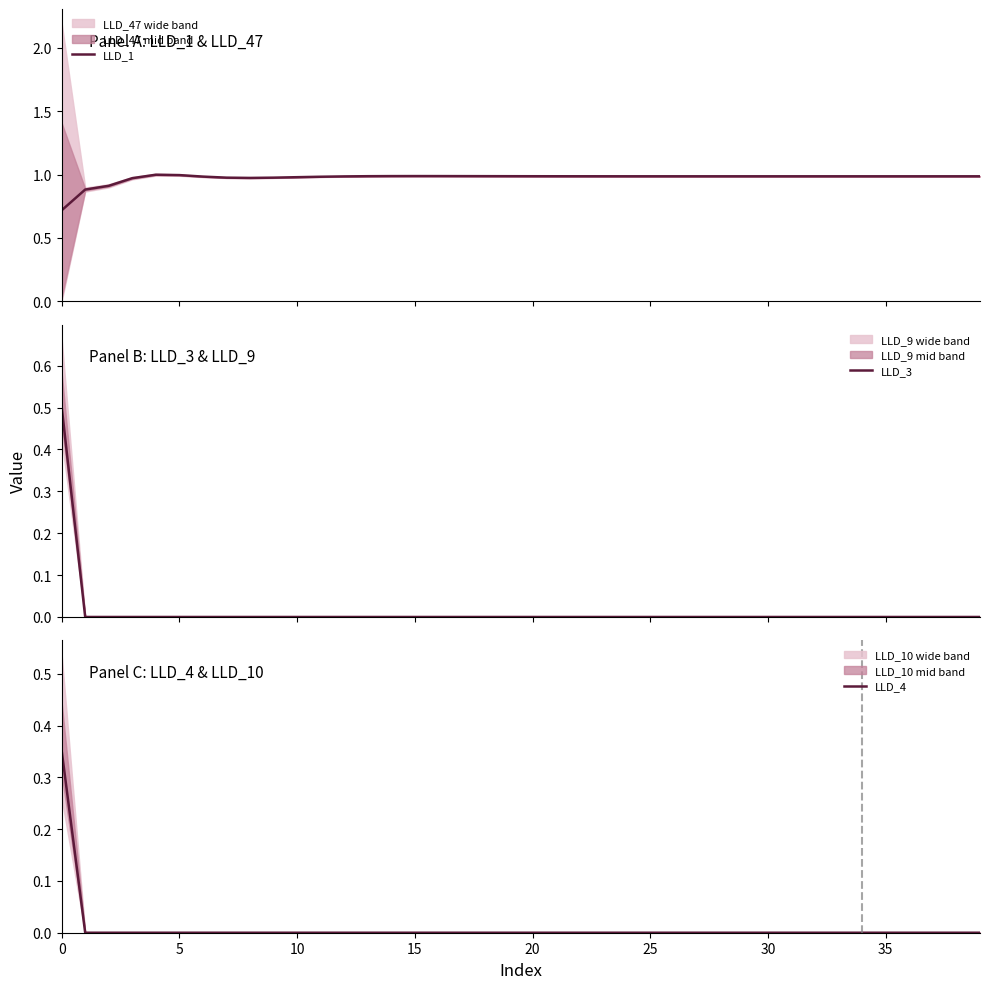

What is the lowest value of the LLD_1 series?

0.7